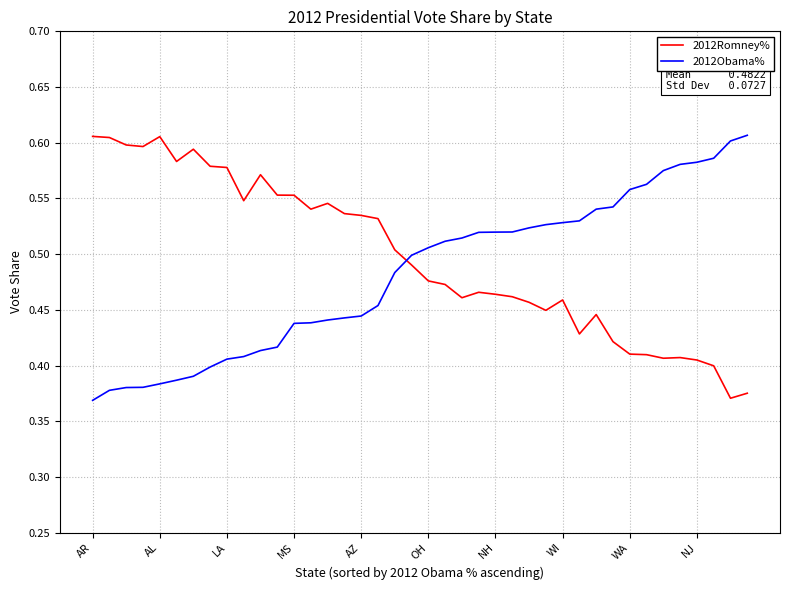

True or false: 2012Obama% and 2012Romney% cross at least once.

True